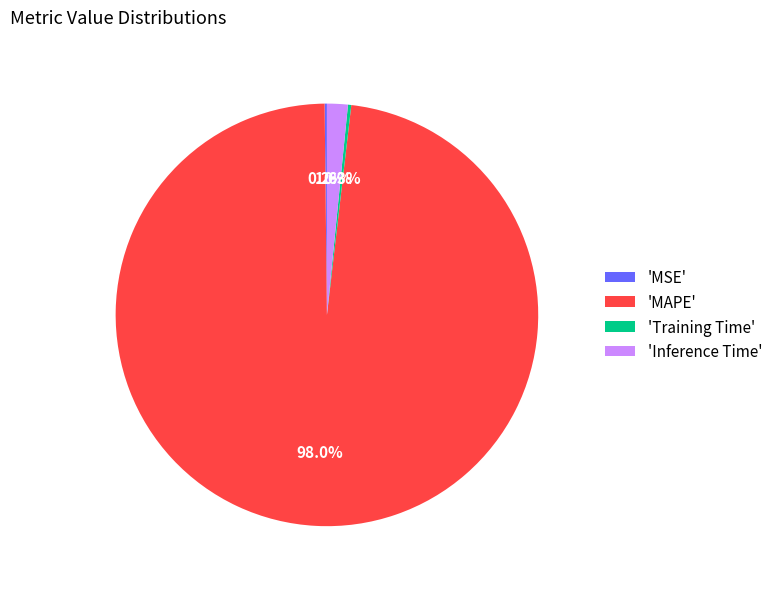

Which slice is the largest?

'MAPE'